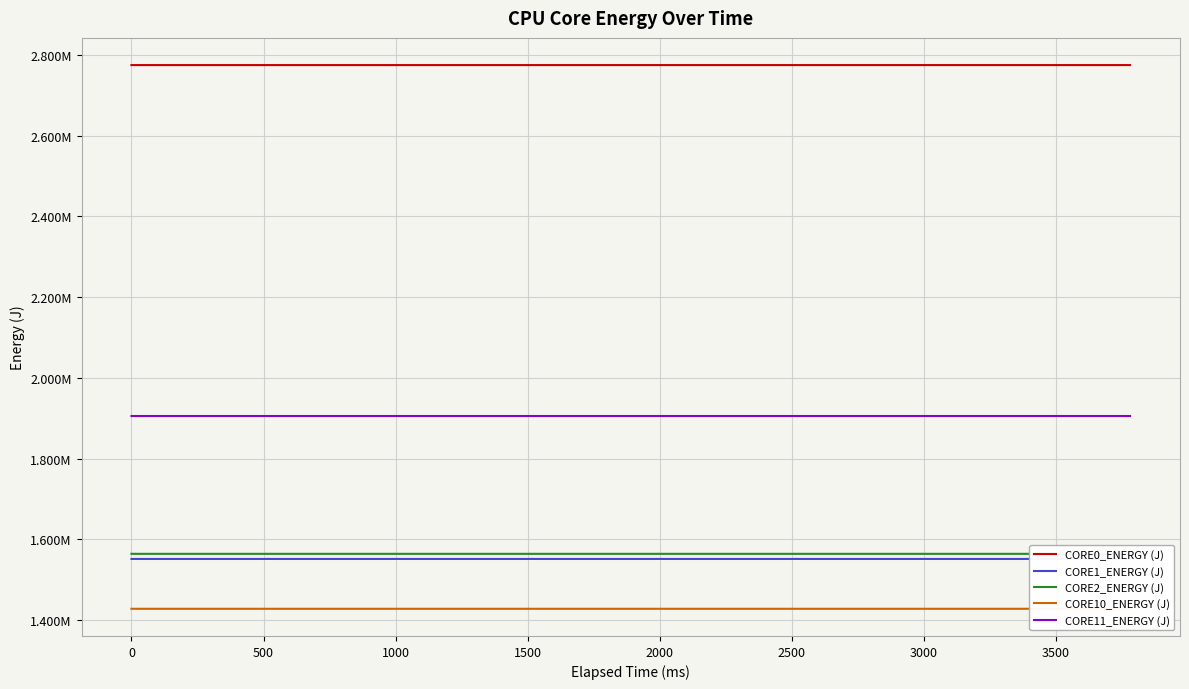

True or false: CORE11_ENERGY (J) and CORE10_ENERGY (J) intersect in this chart.

False